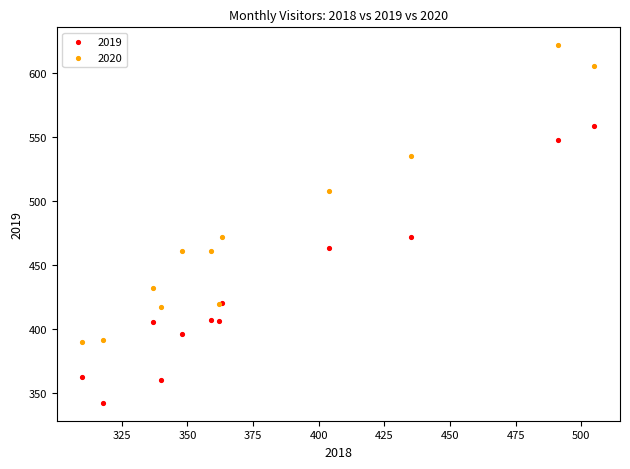

Which series reaches the minimum Y coordinate?

2019